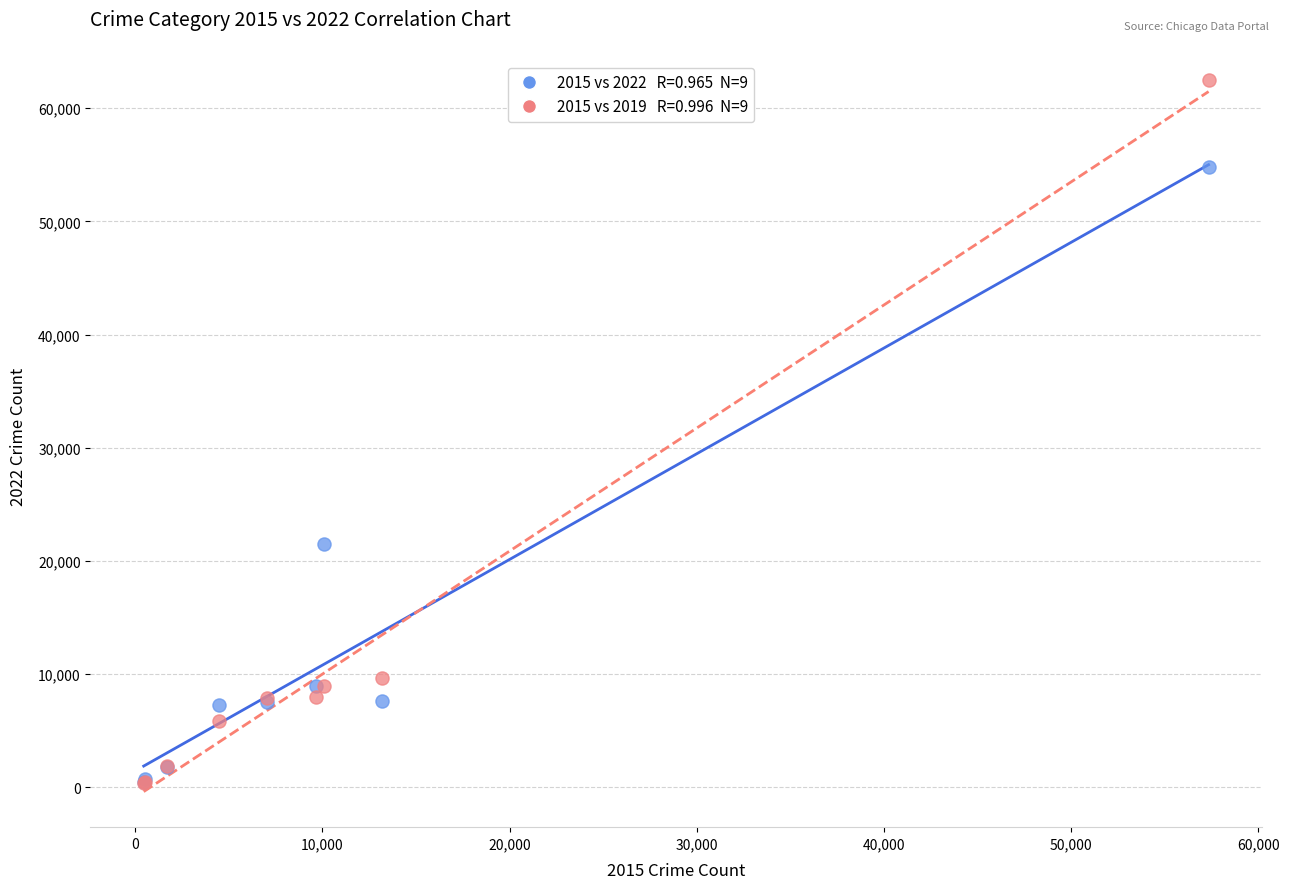

Across all series, what Y value is closest to 31433?

21449